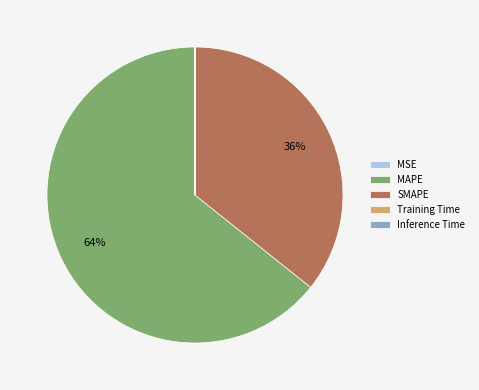

Is there any slice that represents more than half of the pie?

Yes